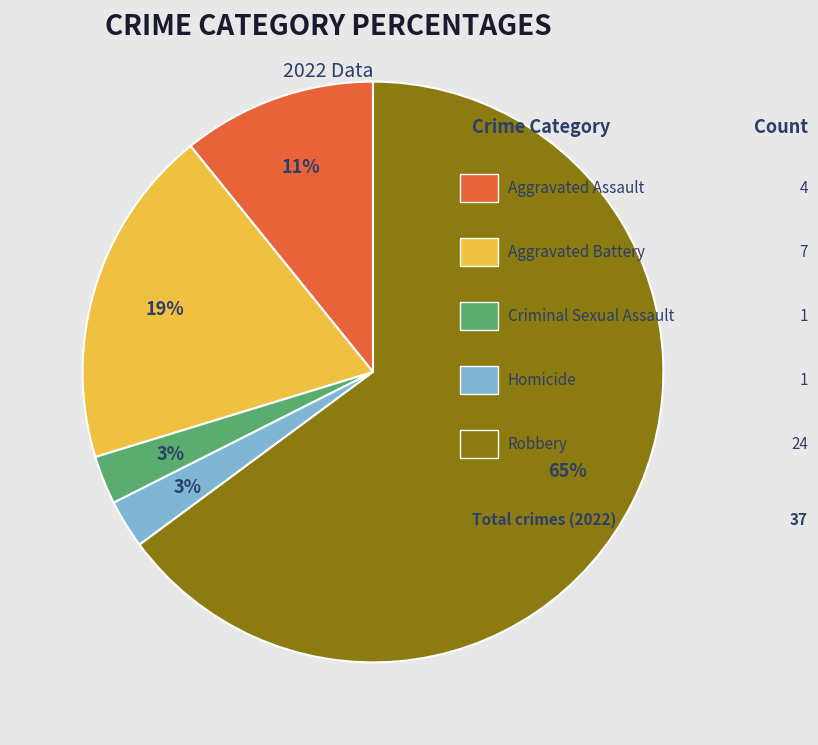

Is there any slice that represents more than half of the pie?

Yes